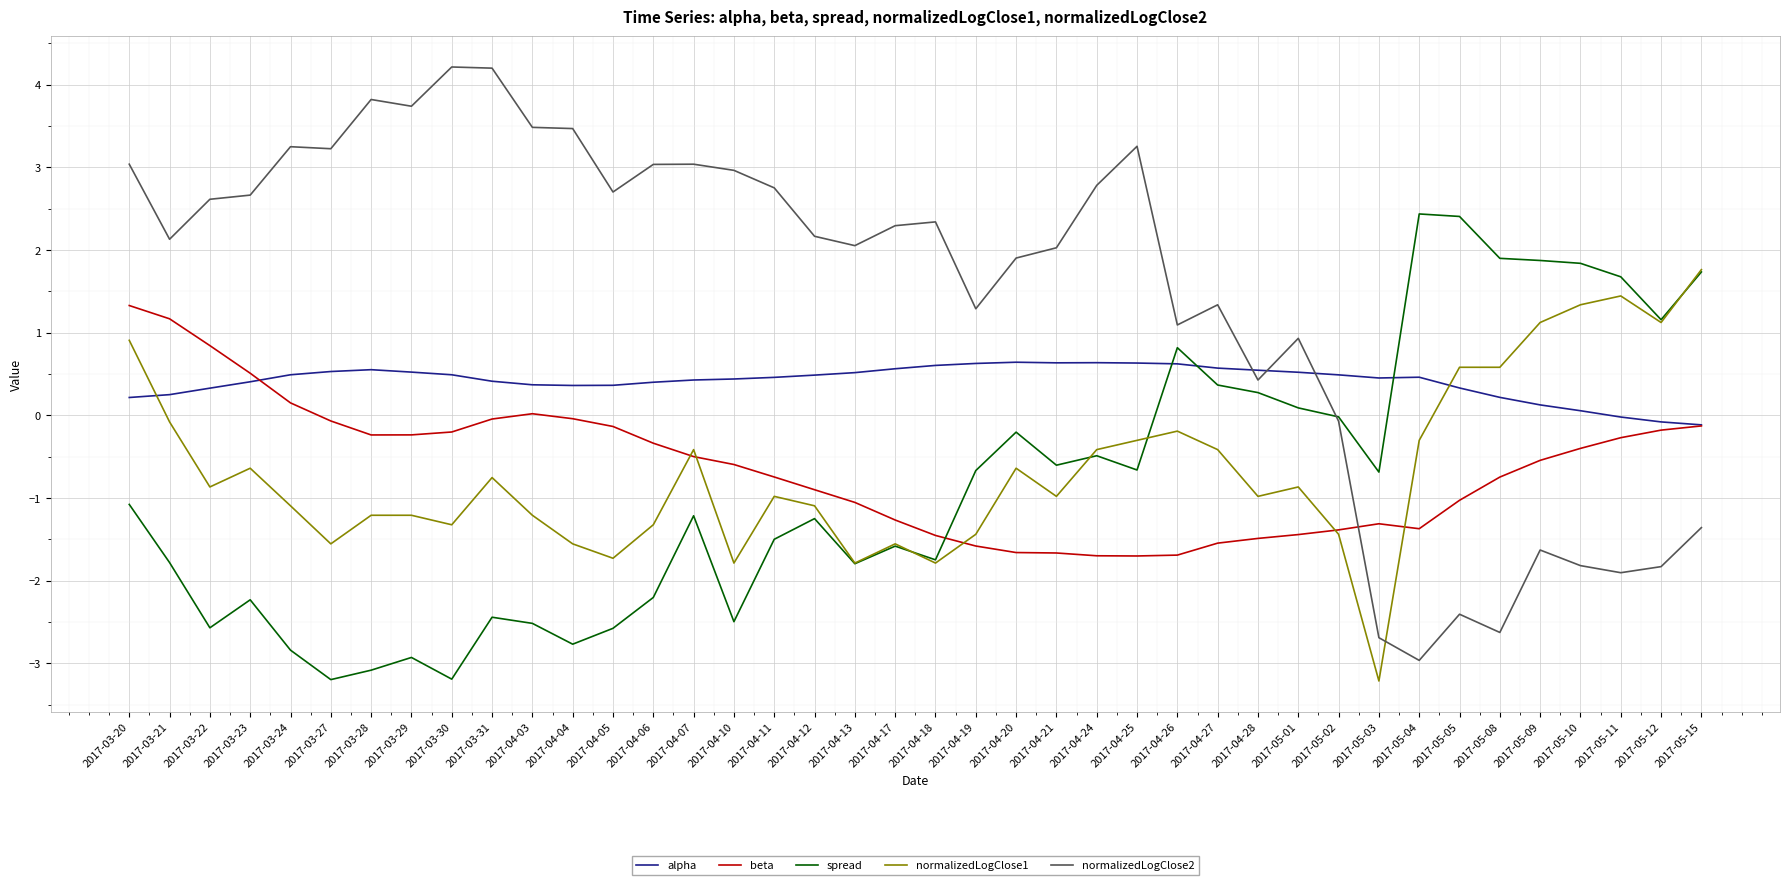

What position from the left is 2017-04-12?

18